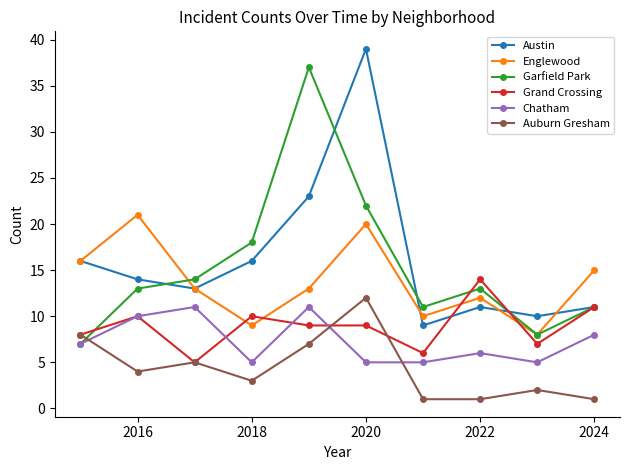

True or false: Englewood and Grand Crossing cross at least once.

True